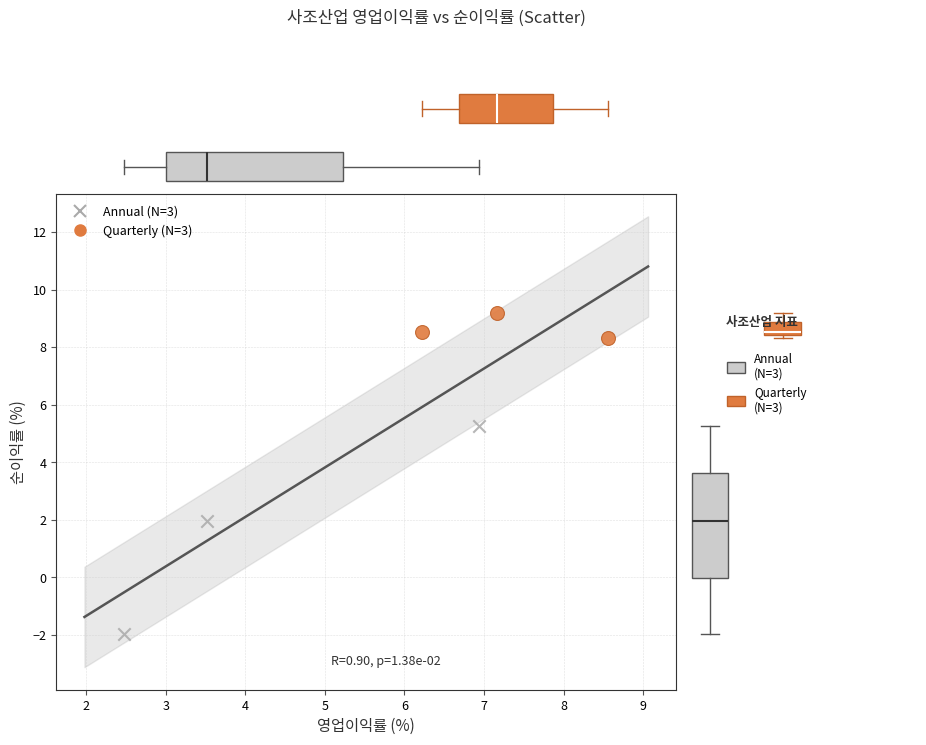

Which series reaches the minimum Y coordinate?

Annual (N=3)